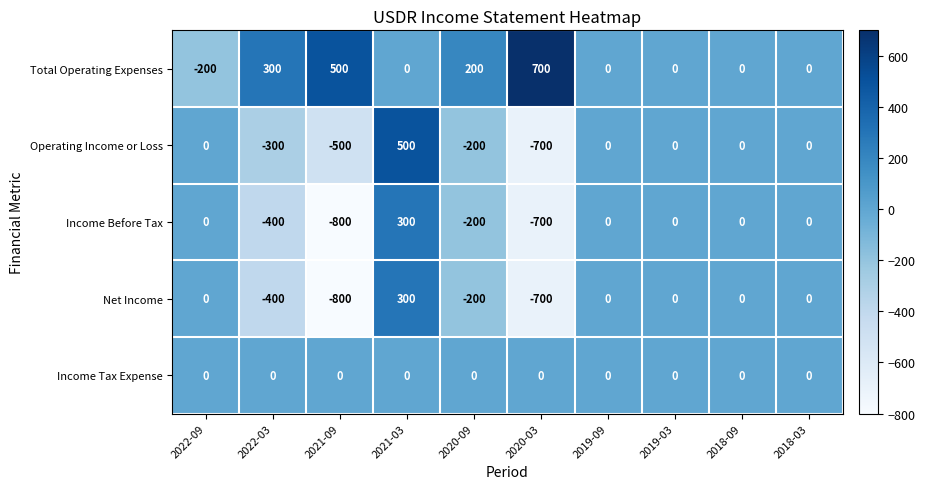

At how many categories does at least one series exceed 328?

3